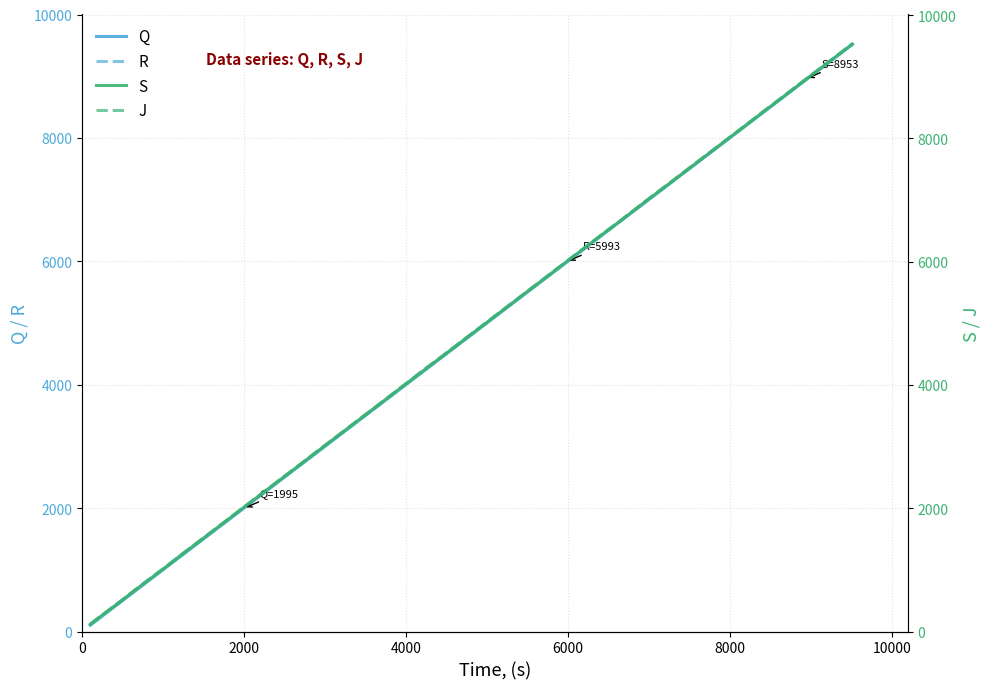

At how many categories does at least one series exceed 8404?

5